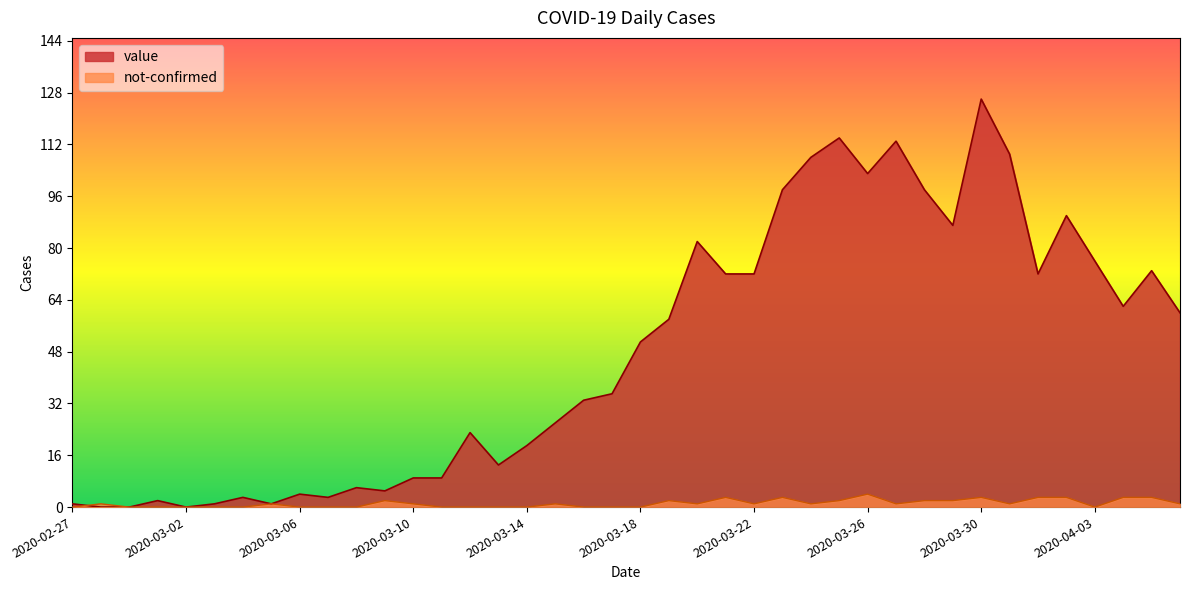

Which has a higher value, 2020-03-18 or 2020-03-28?

2020-03-28